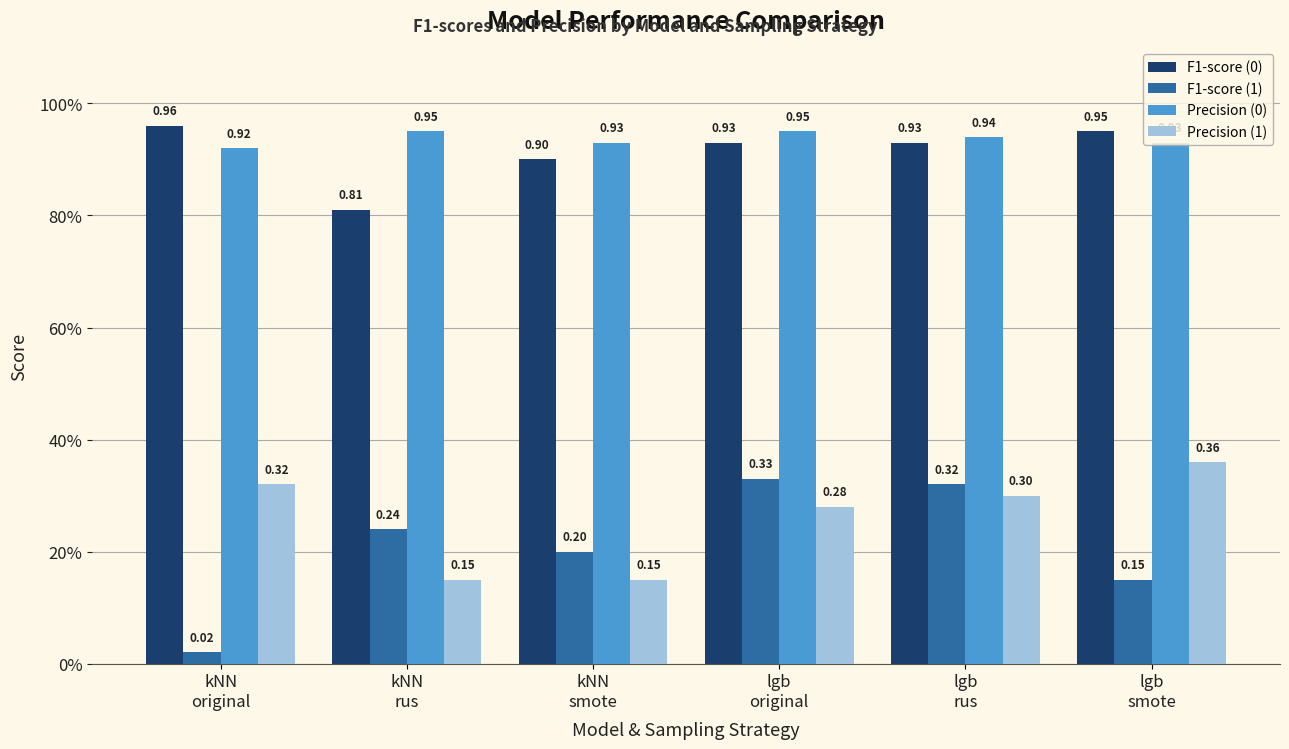

Does the chart contain any negative values?

No